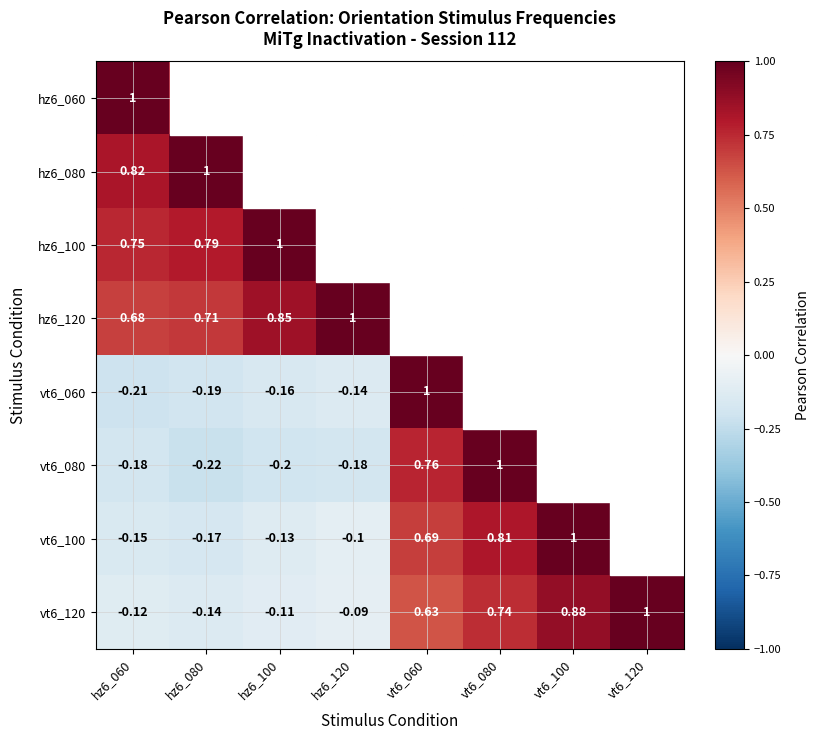

Which category has the highest value across all series?

hz6_060